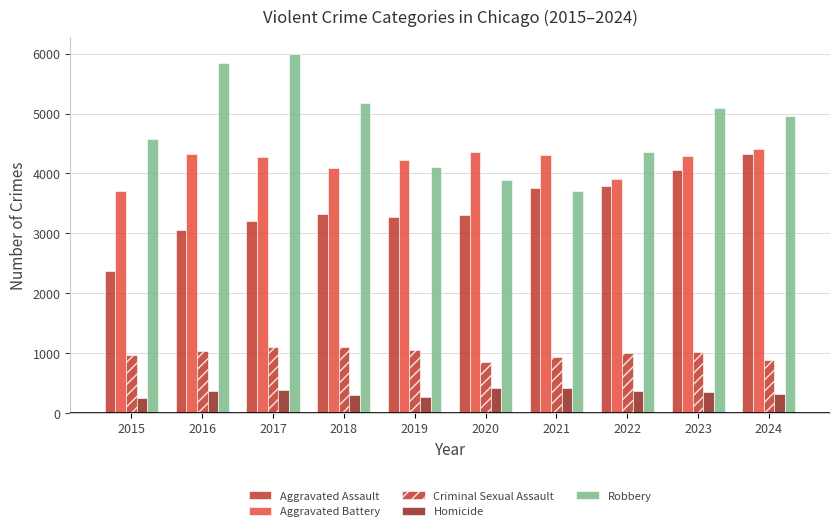

How many bars are there in total?

50